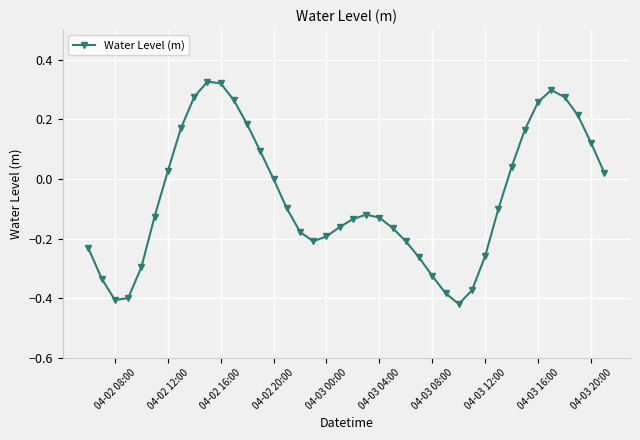

True or false: the data has more than 1 interior local peaks.

True